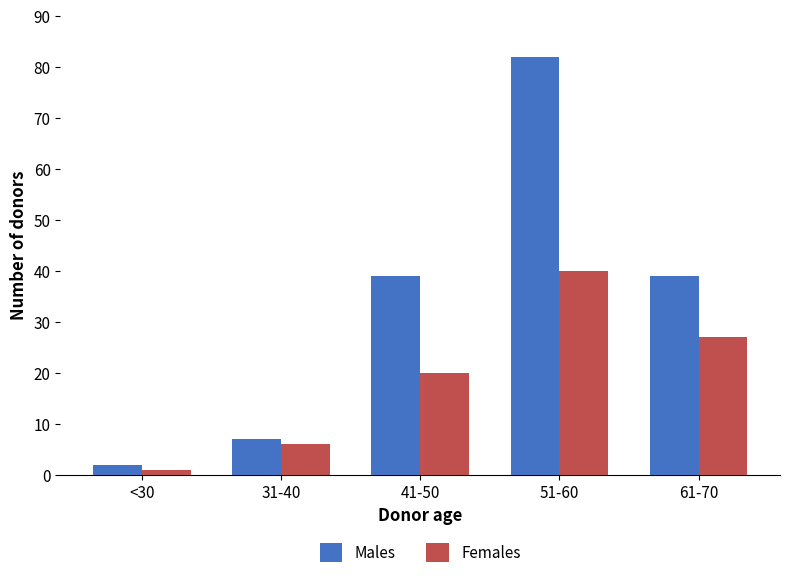

At which label is Females closest to 20?

41-50